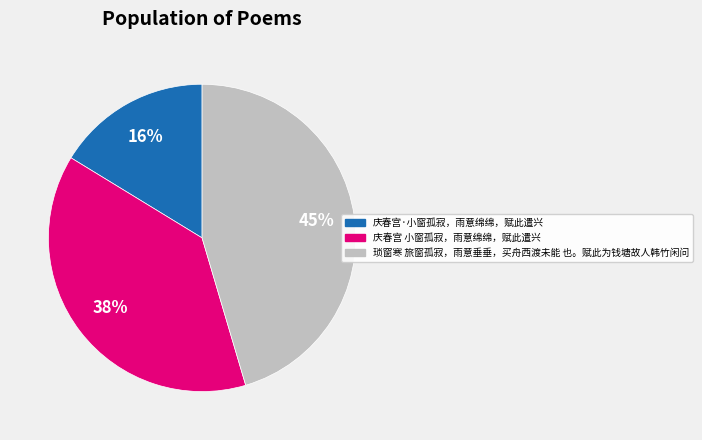

True or false: 庆春宫 小窗孤寂，雨意绵绵，赋此遣兴 accounts for 38% of the total.

True